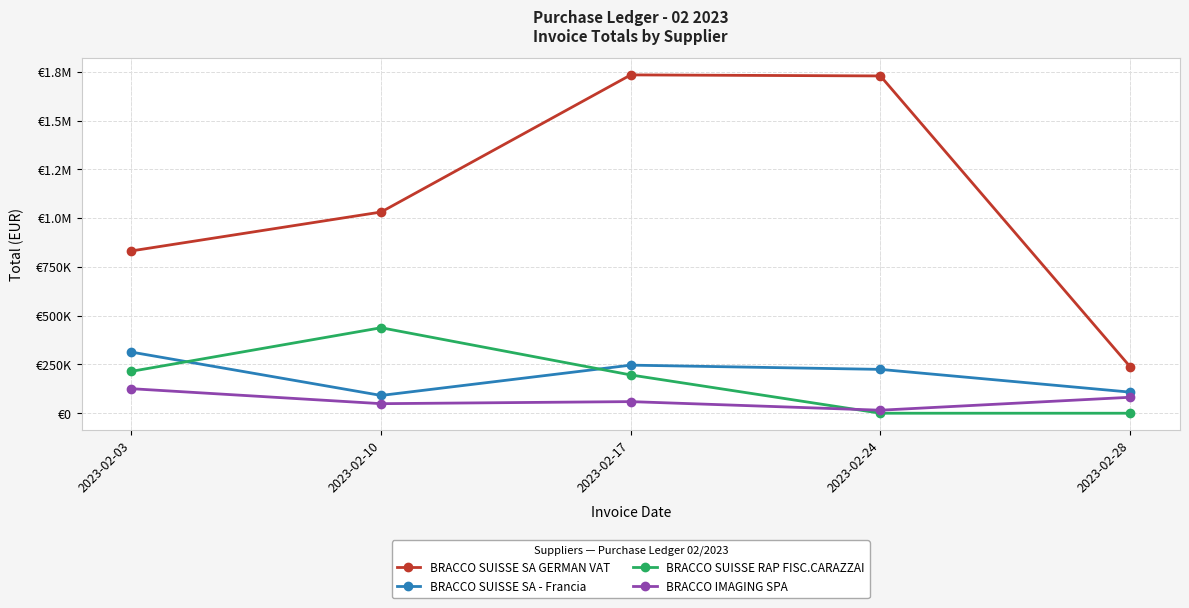

How many interior local peaks does the BRACCO SUISSE SA GERMAN VAT series have?

1